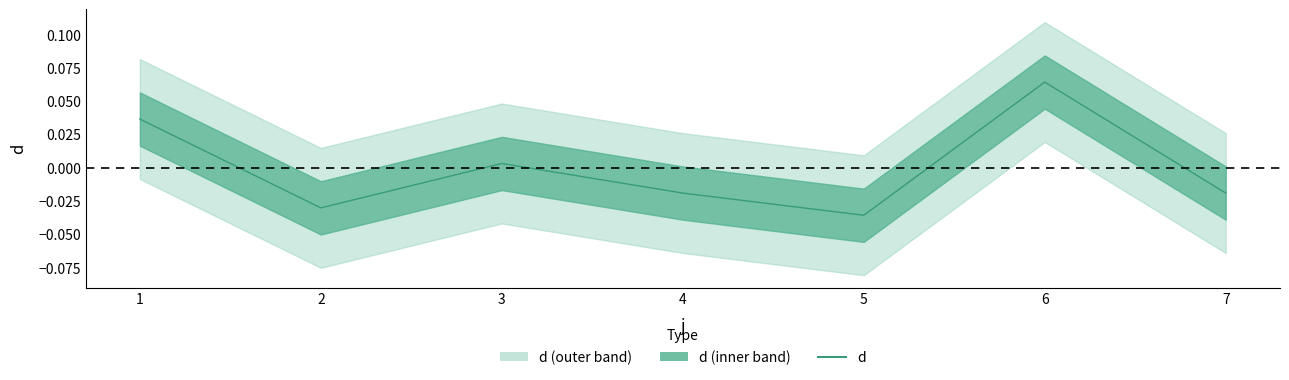

Is it true that the value at 4 is -0.0?

True